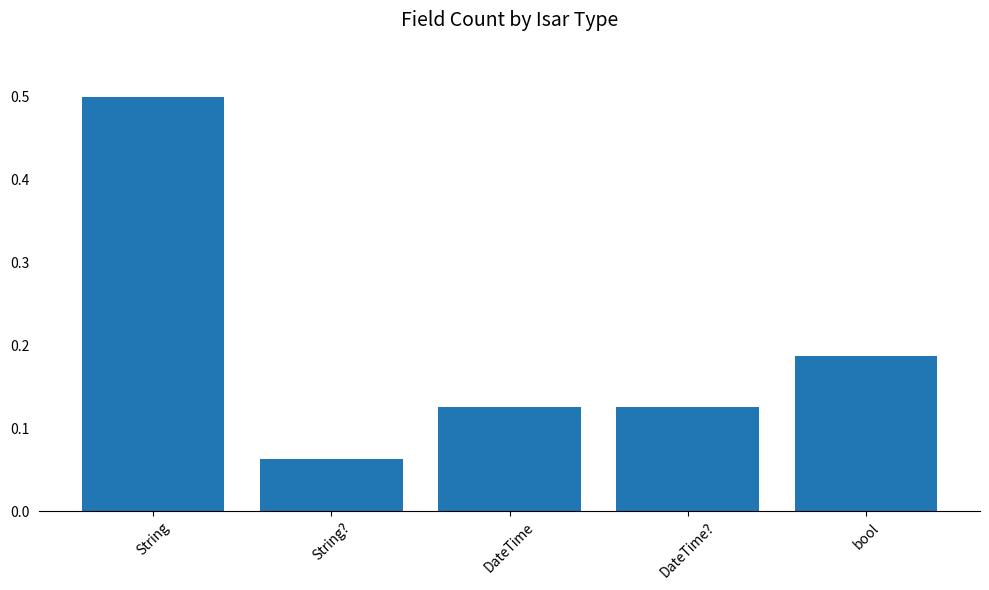

What is the difference between the maximum and minimum values?

0.4